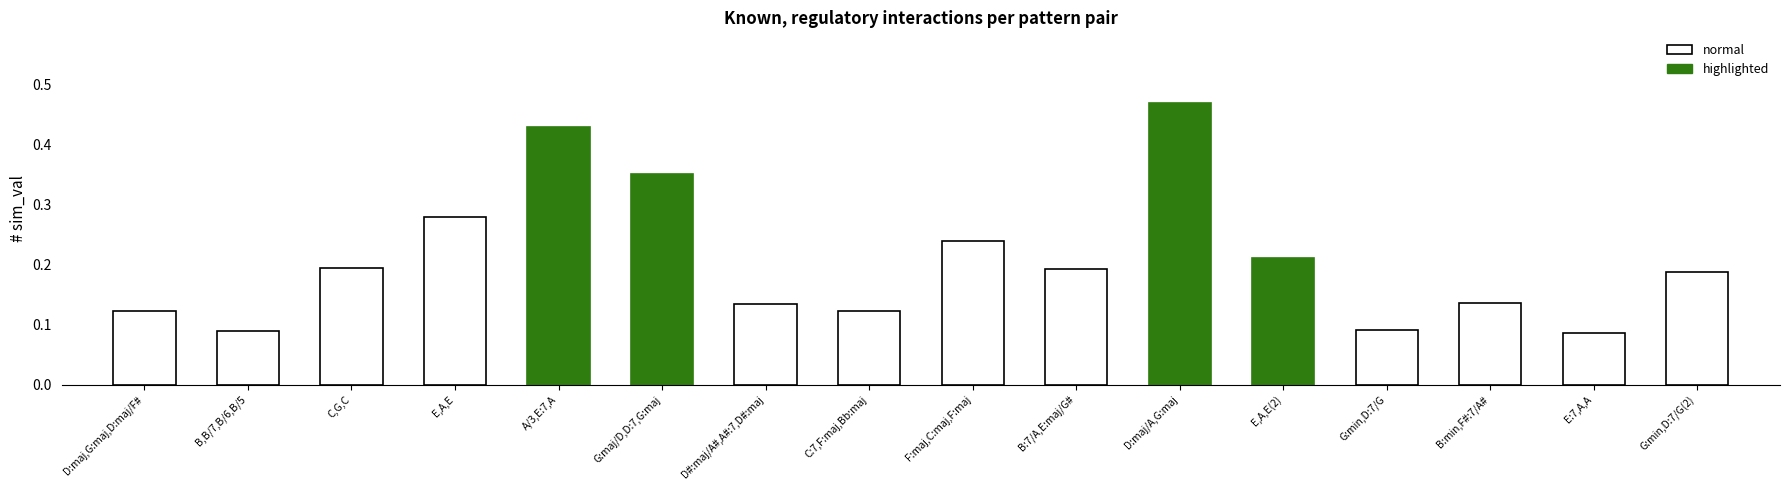

Does the chart contain stacked bars?

No